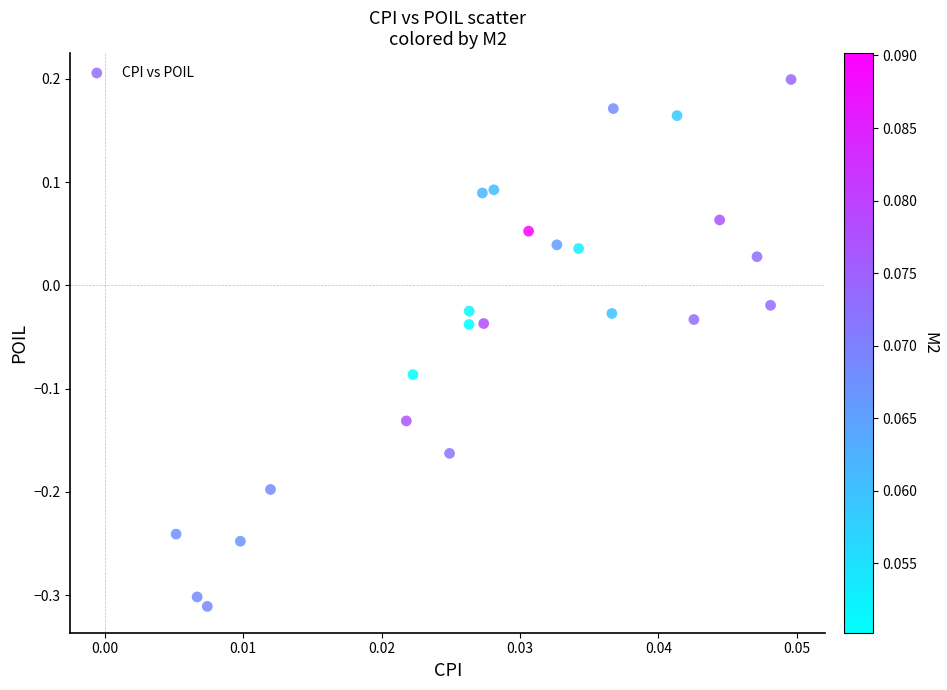

What is the range of Y values (max minus min)?

0.5